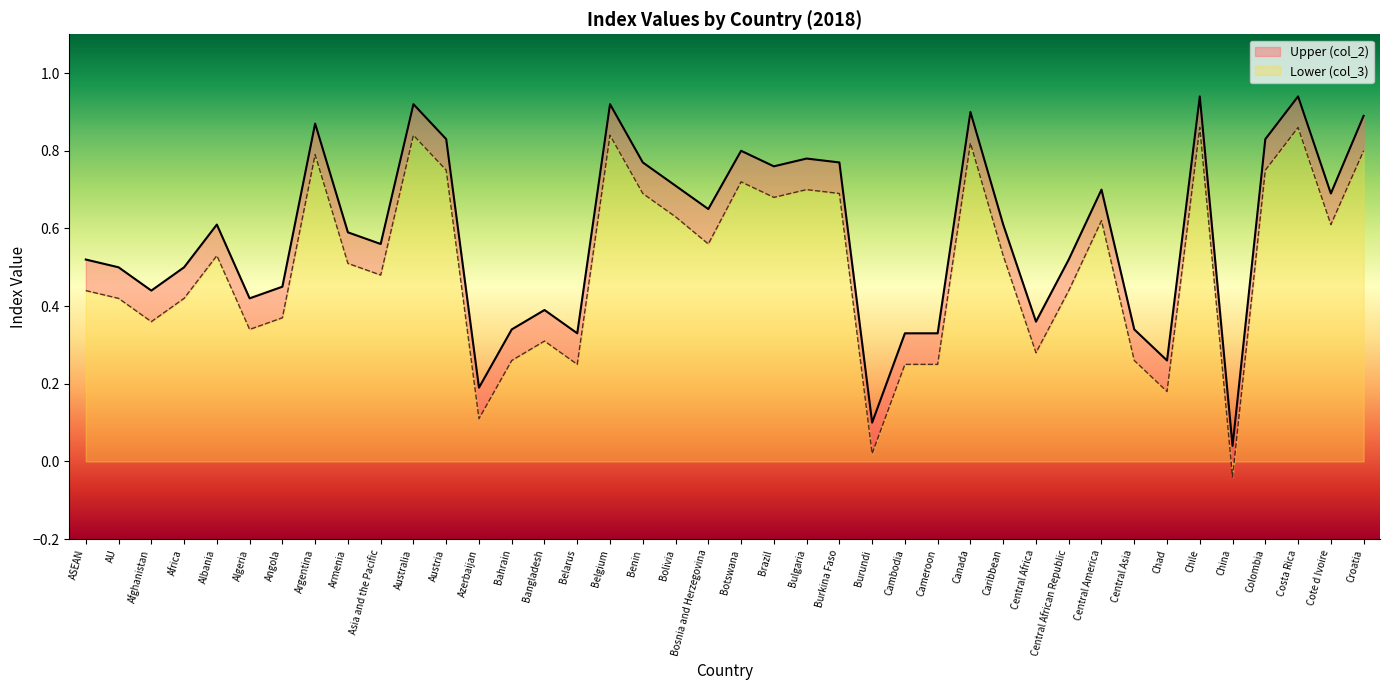

How many values in Lower (col_3) are below zero?

1